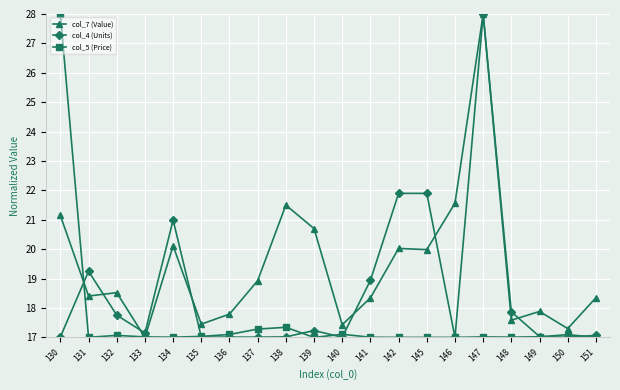

True or false: col_5 (Price) has more than 2 points higher than both neighbors.

True